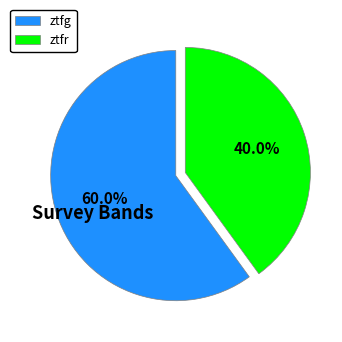

To the nearest percent, what is the average slice percentage?

50%